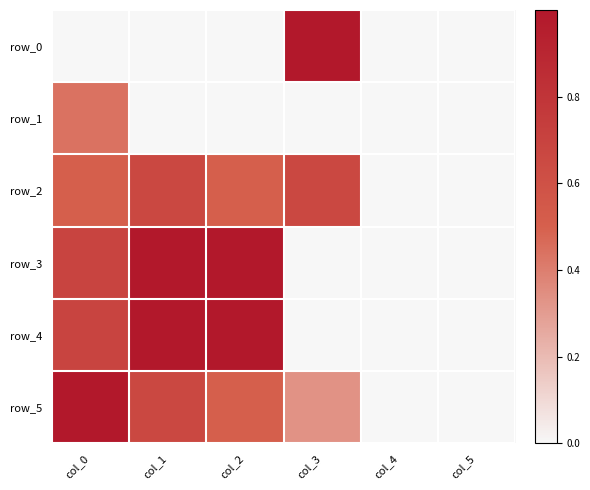

Is it true that row_2 equals 0.3 at col_2?

False